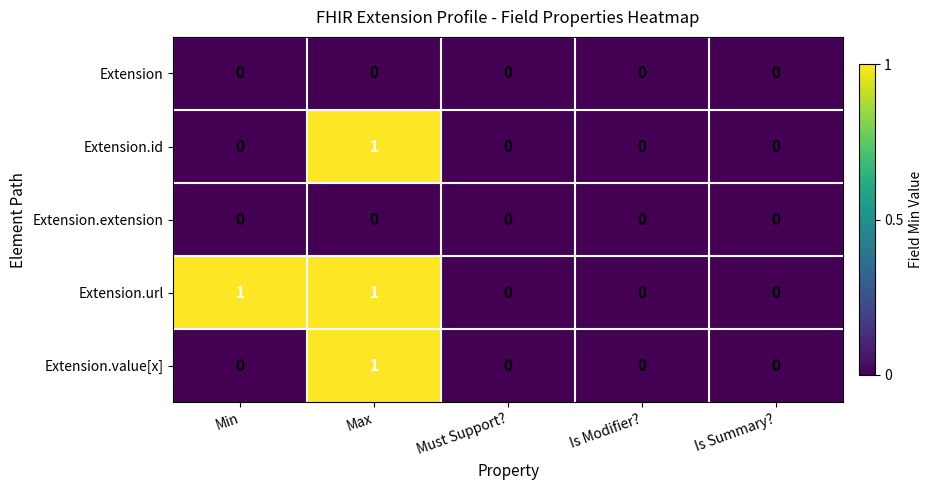

The value of Extension.url at Max is 1. True or false?

True